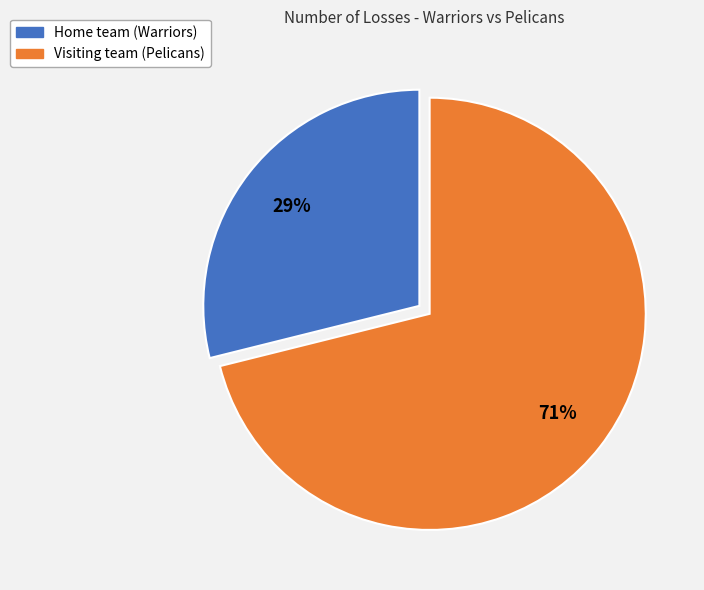

True or false: Home team (Warriors) accounts for 22% of the total.

False